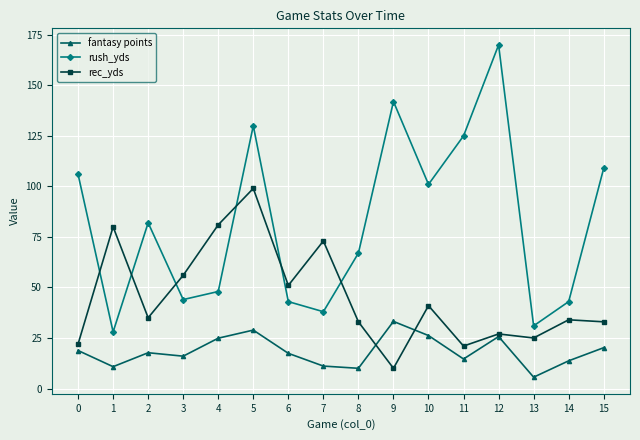

What is the difference between the maximum and minimum values in the rush_yds series?

142.0